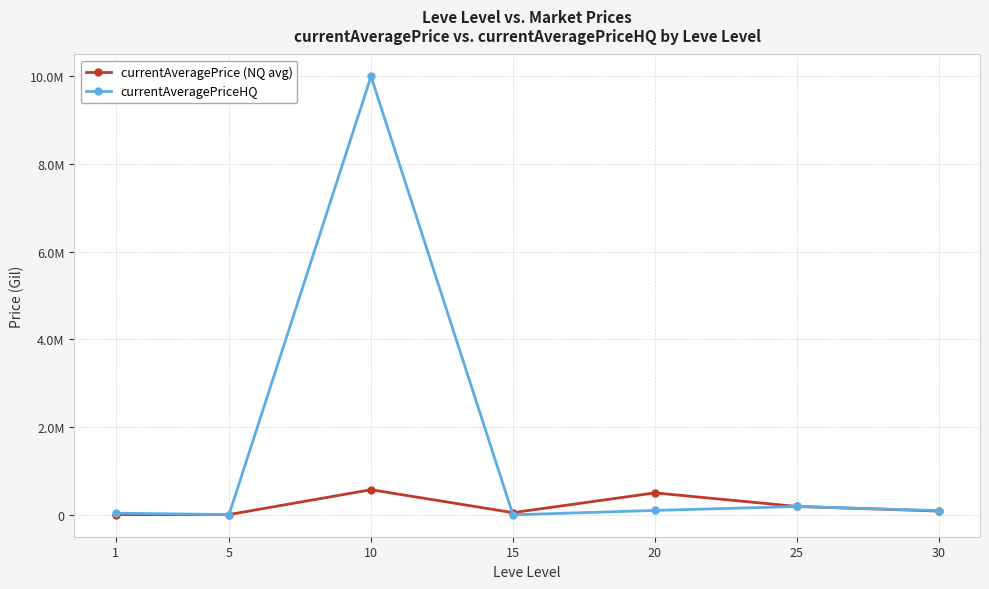

Is this an area chart (filled region under the line)?

No